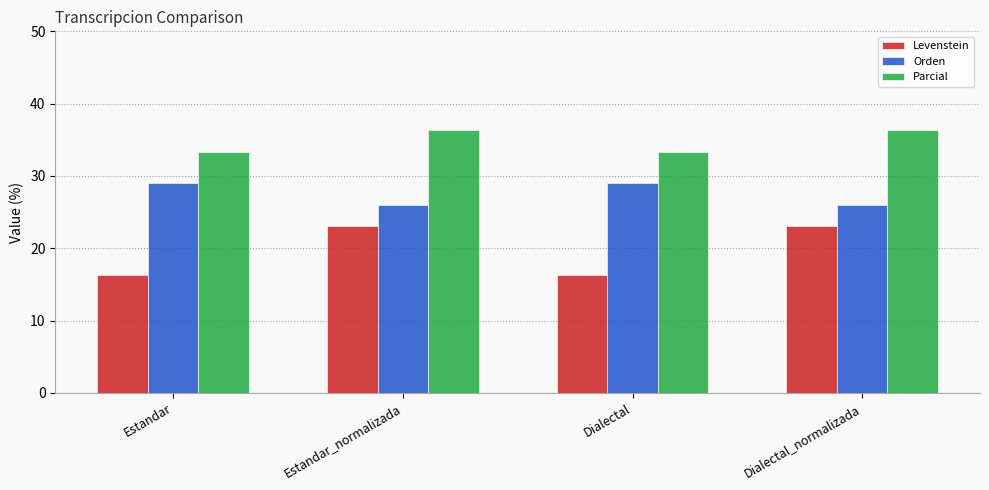

What is the label of the 3rd bar from the left?

Dialectal